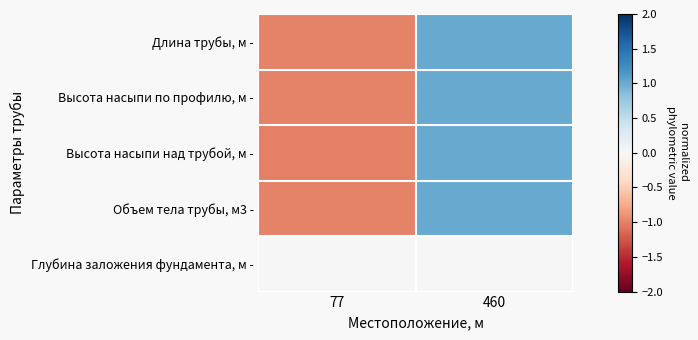

At which category is the sum across all series the highest?

460